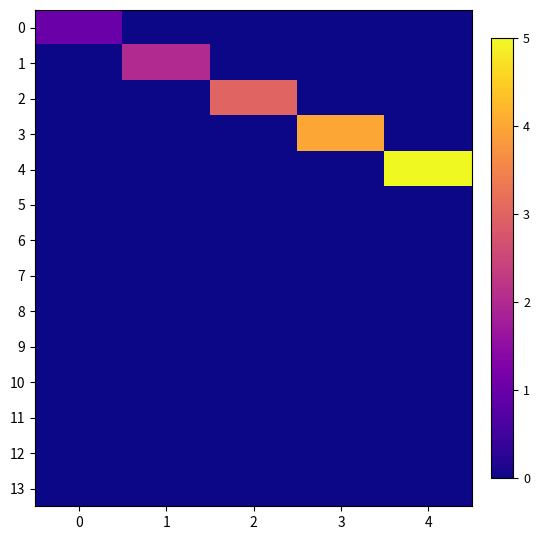

At which category is the sum across all series the highest?

4